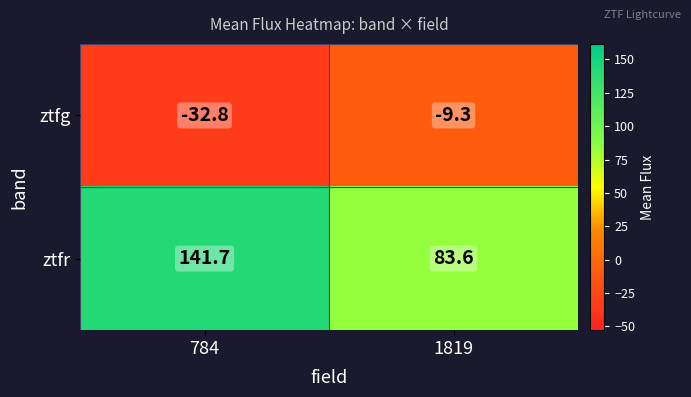

What is the smallest value displayed?

-32.8